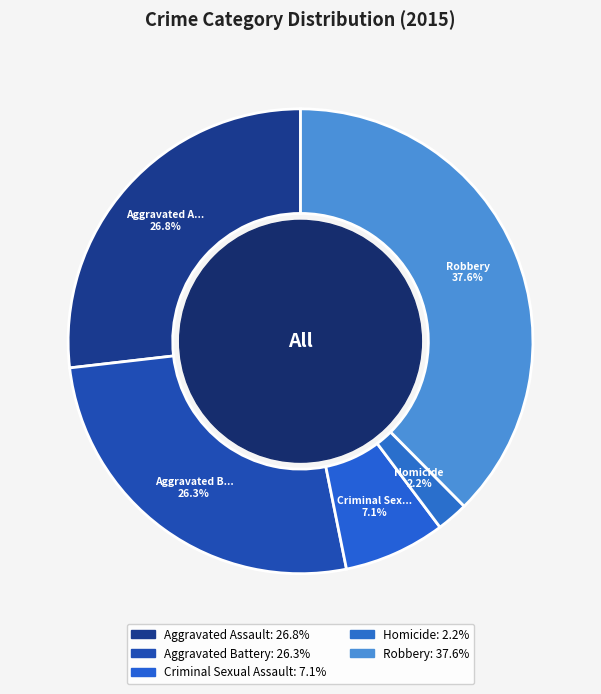

To the nearest percent, what percentage of the pie is Homicide?

2%